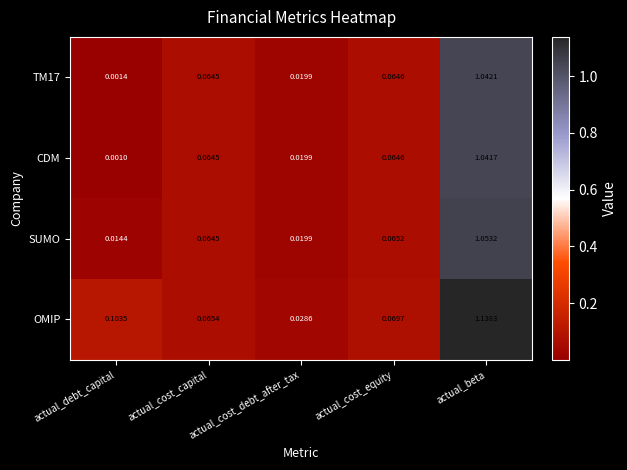

Which category has the highest value in the TM17 series?

actual_beta